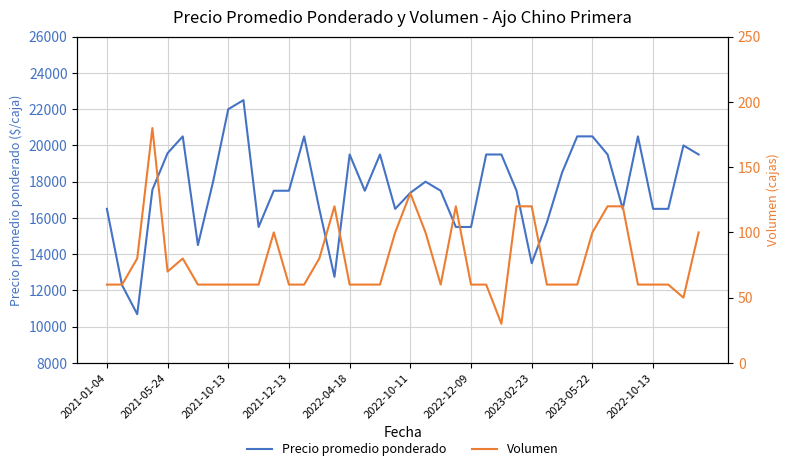

Is this an area chart (filled region under the line)?

No